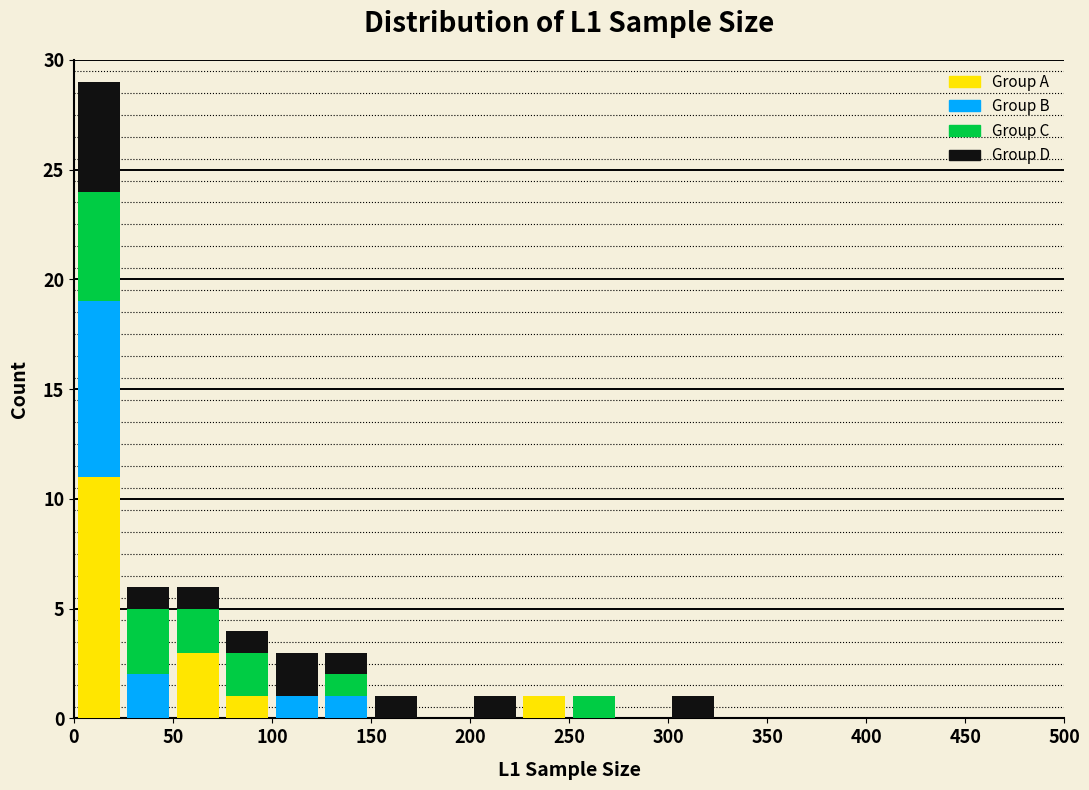

What is the total height of the stacked bar covering 50 to 75 on the x-axis? The values are not printed on the chart, so give them approximately, as read against the axis.

6